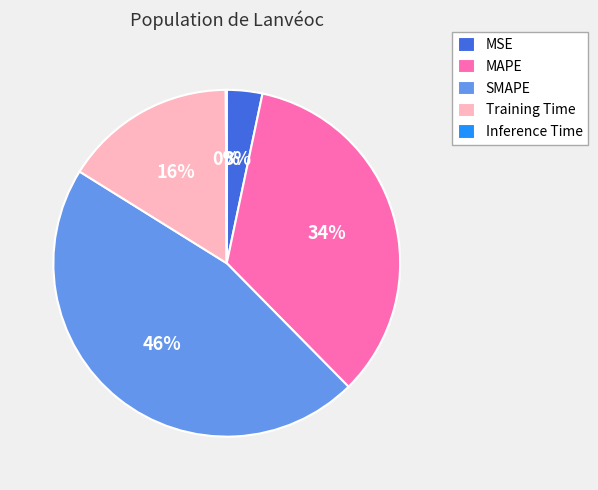

Does Training Time account for over 50% of the chart?

No